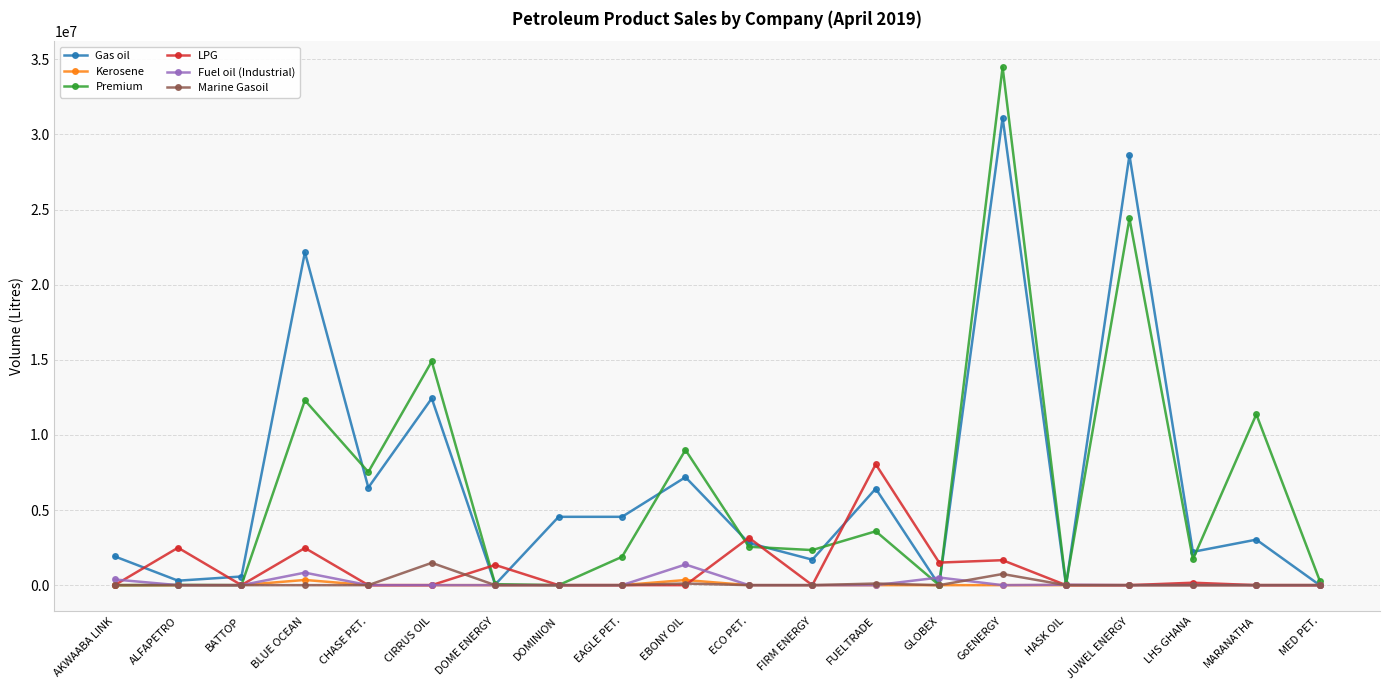

Which label corresponds to the largest value in the chart?

GoENERGY